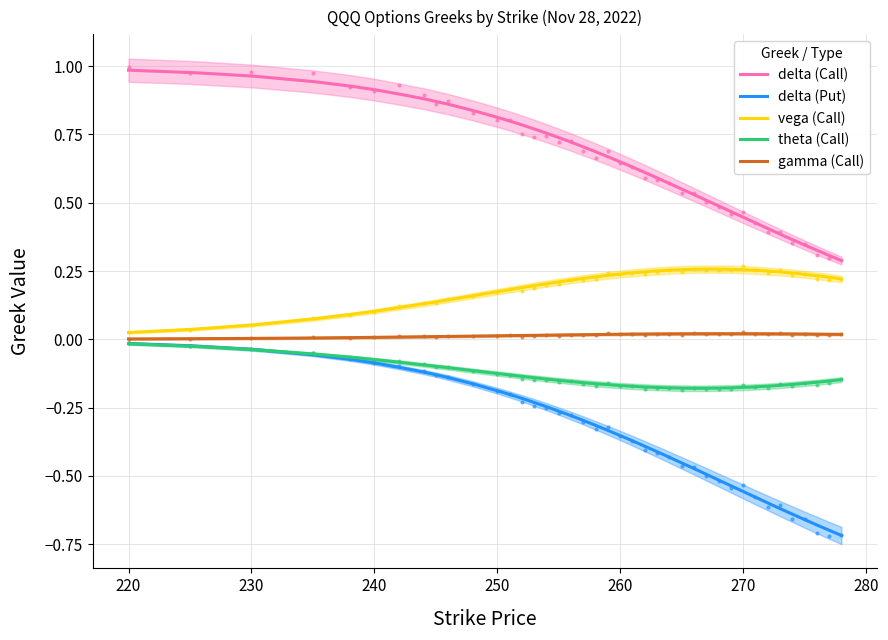

True or false: gamma (Call) and delta (Call) cross at least once.

False